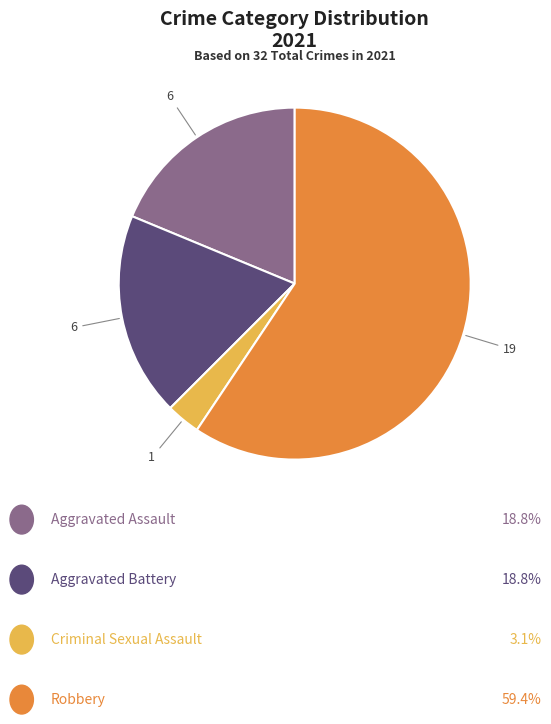

Does any single category account for the majority?

Yes